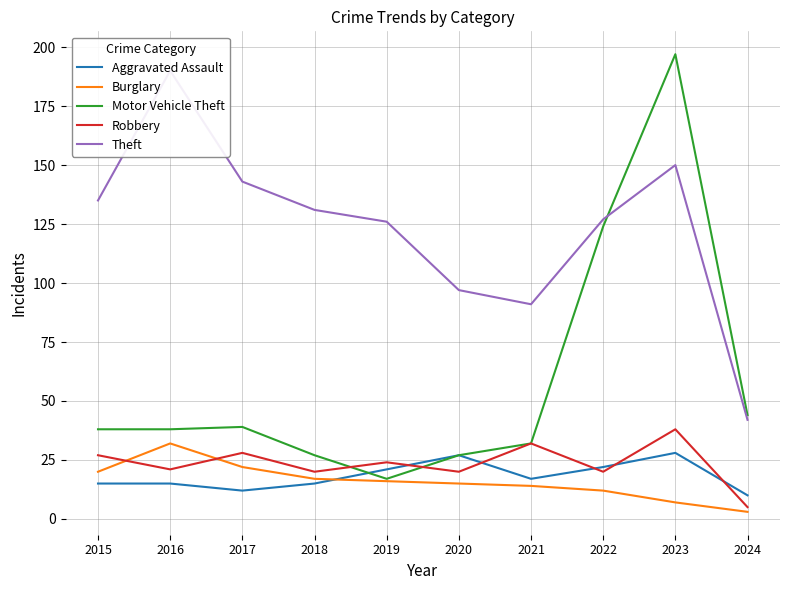

True or false: Theft and Burglary cross at least once.

False